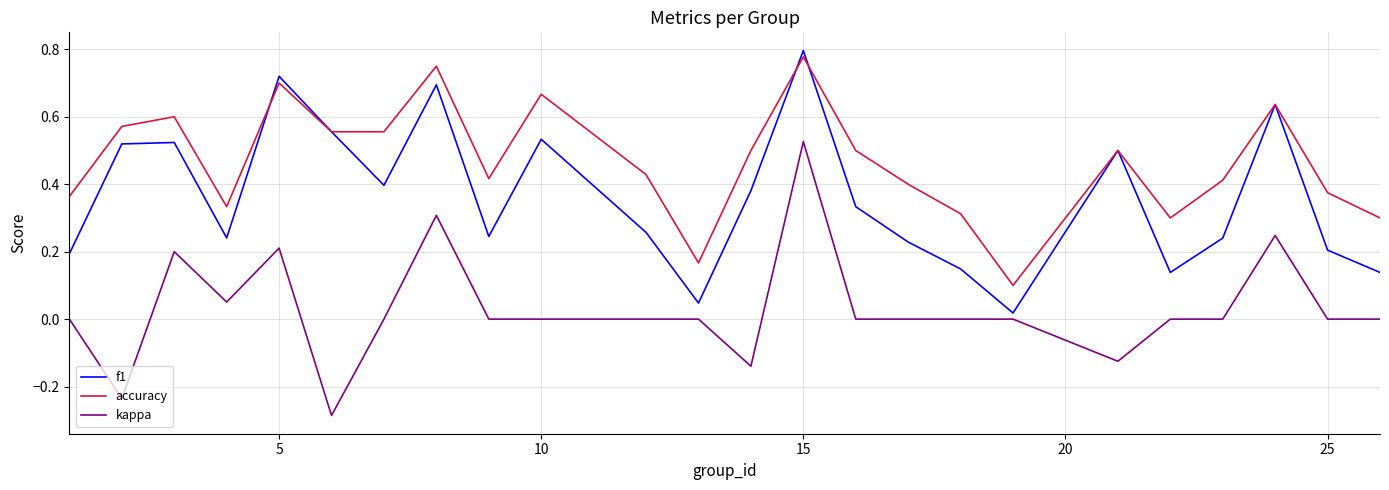

True or false: accuracy and kappa cross at least once.

False